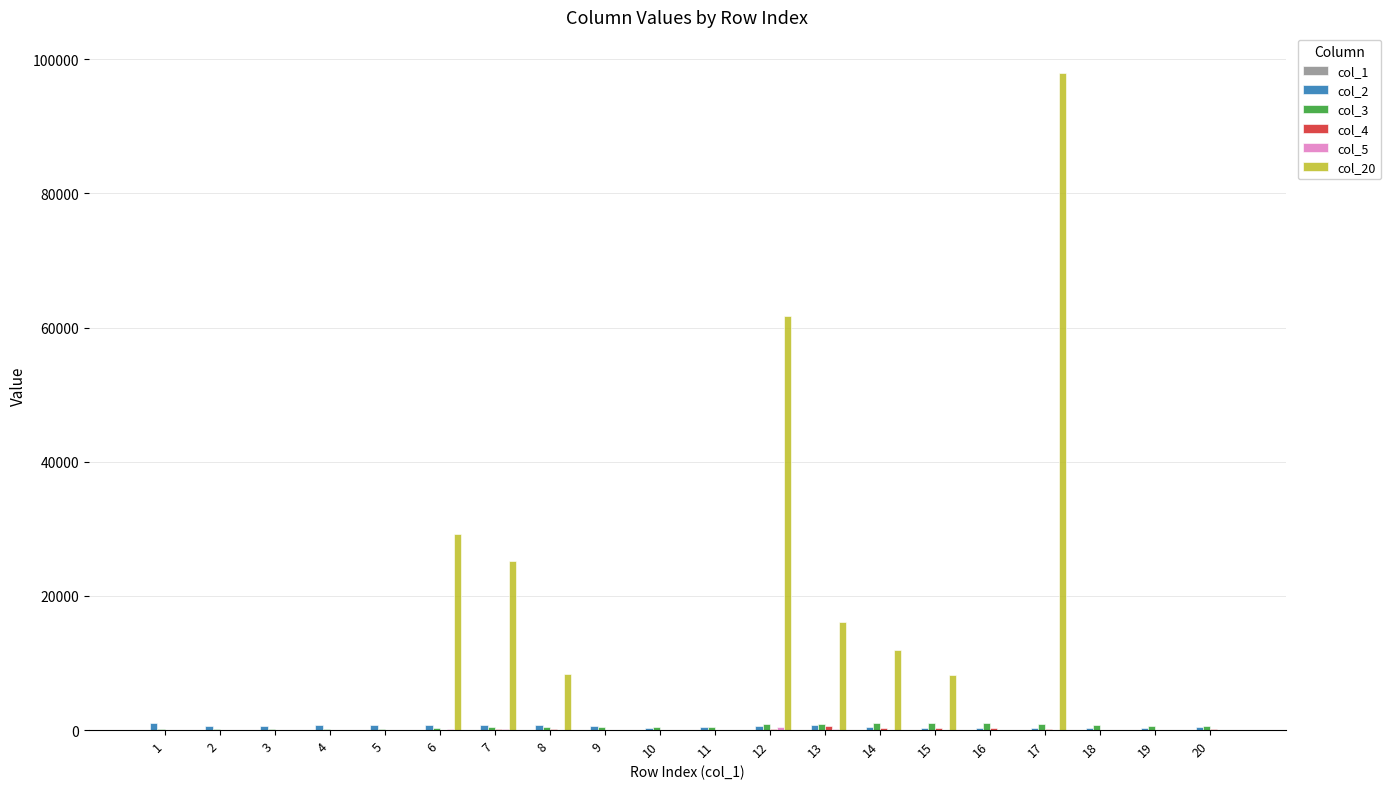

What is the greatest value displayed?

98000